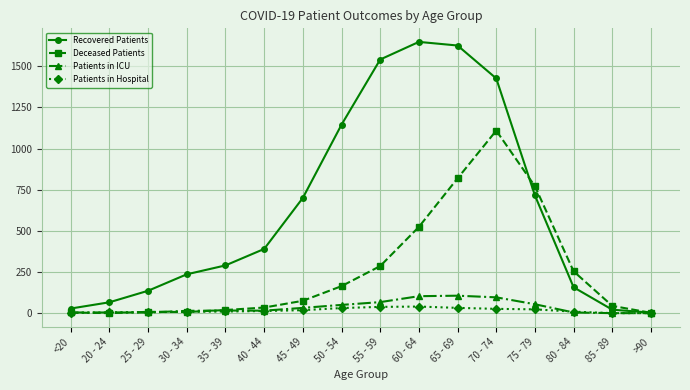

True or false: Patients in Hospital has more than 0 interior local peaks.

True